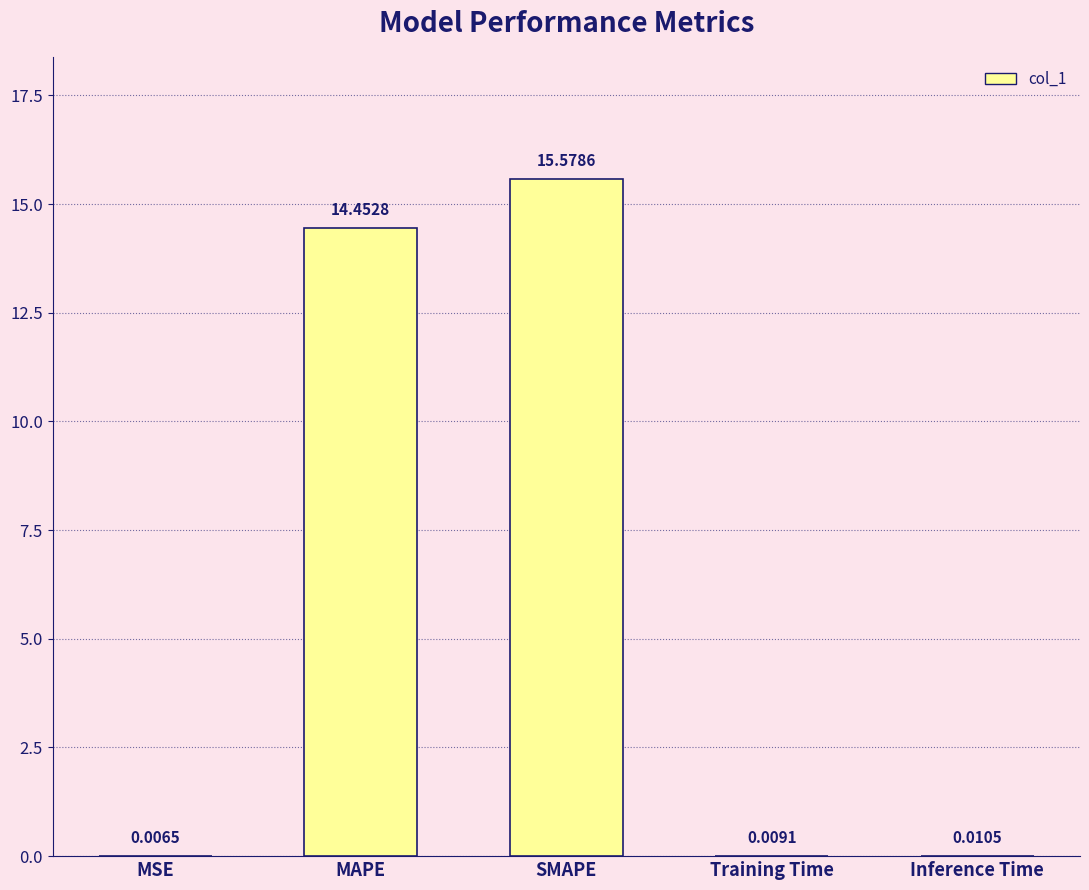

Are the bars horizontal?

No